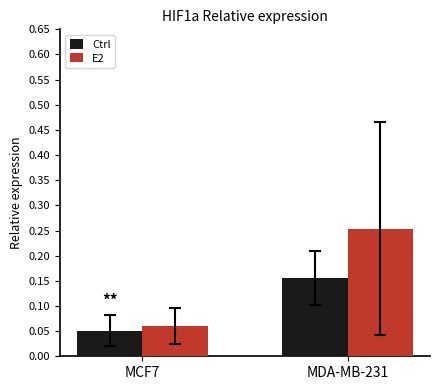

What position from the left is MDA-MB-231?

2